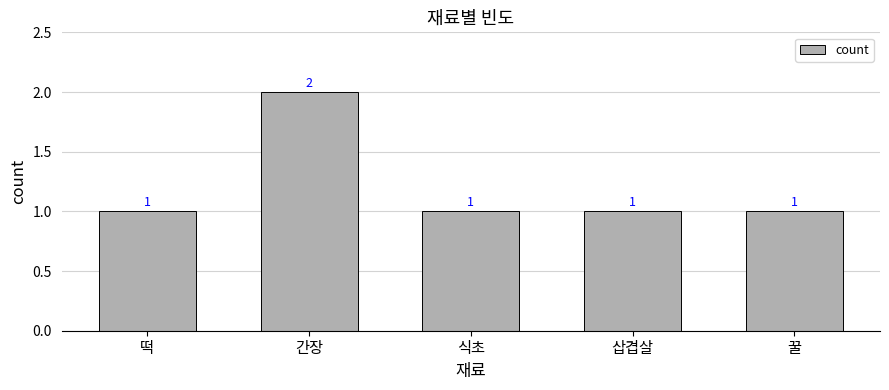

What is the label of the 1st bar from the left?

떡